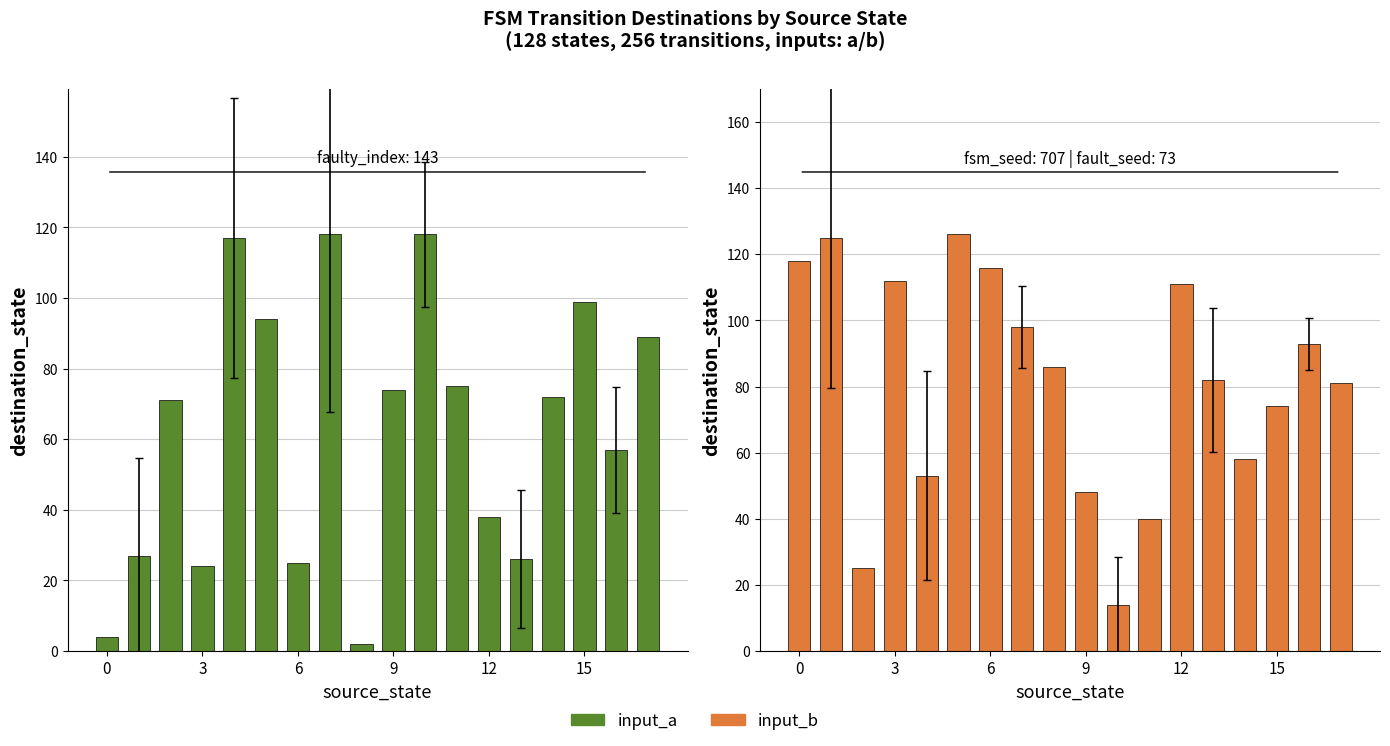

Which has a higher value, 11 or 10?

10